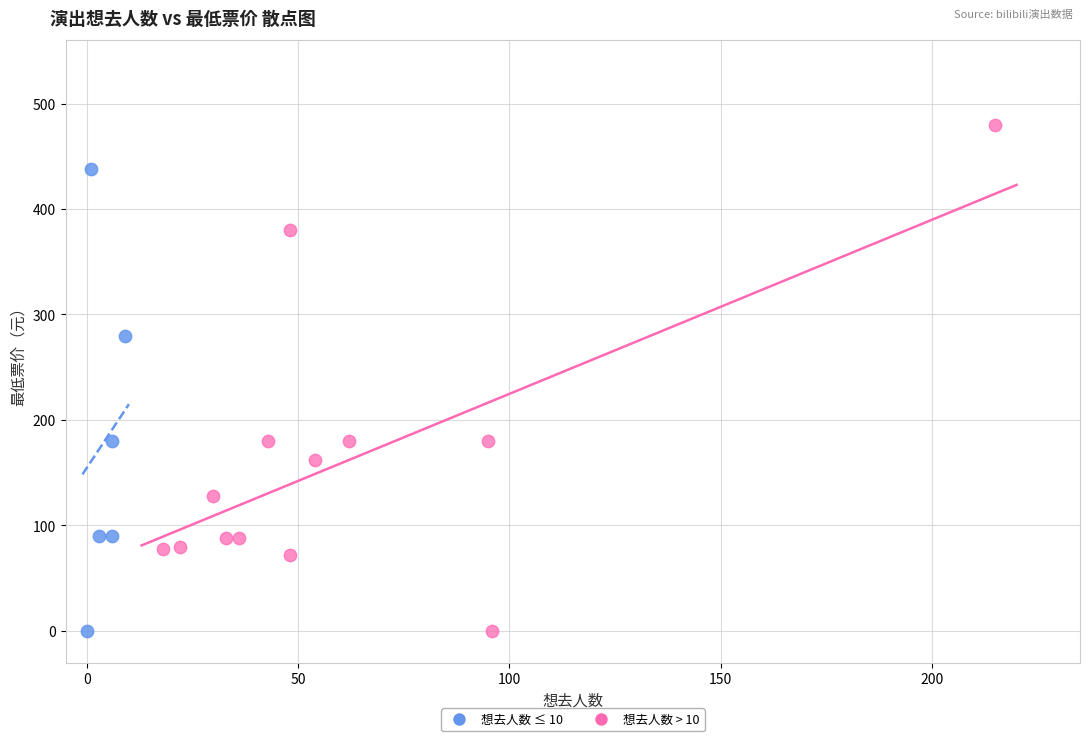

Which series has the largest Y range (max minus min)?

想去人数 > 10